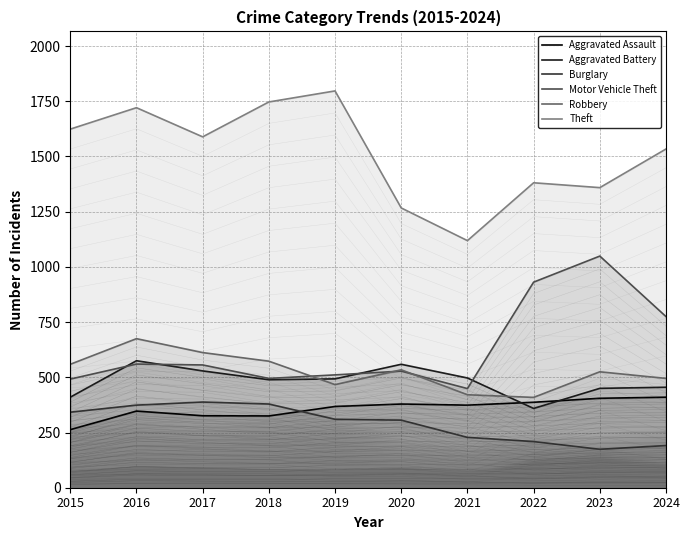

What is the spread (max minus min) of values at 2016?

1374